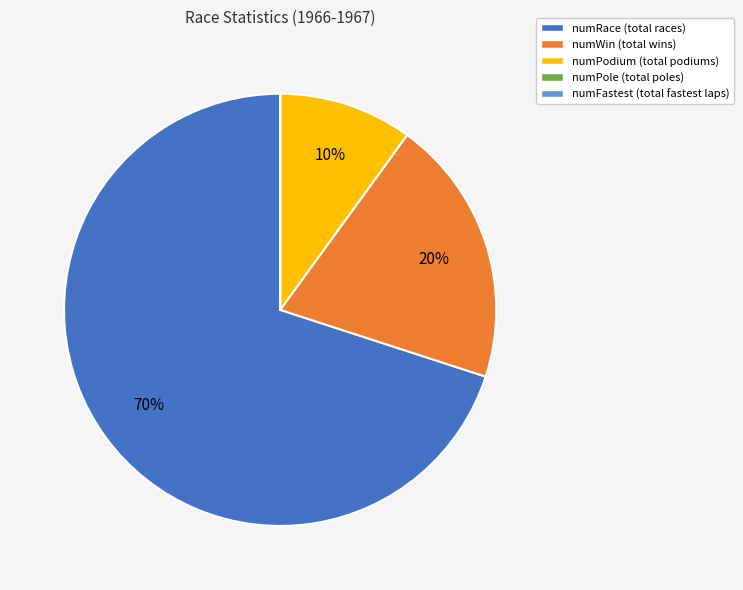

Which slice is the largest?

numRace